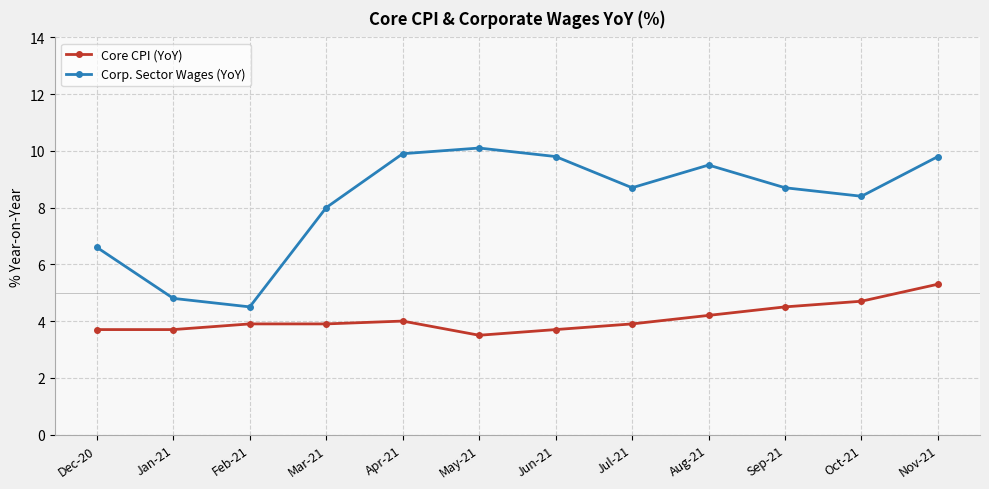

At how many categories does at least one series exceed 6?

10